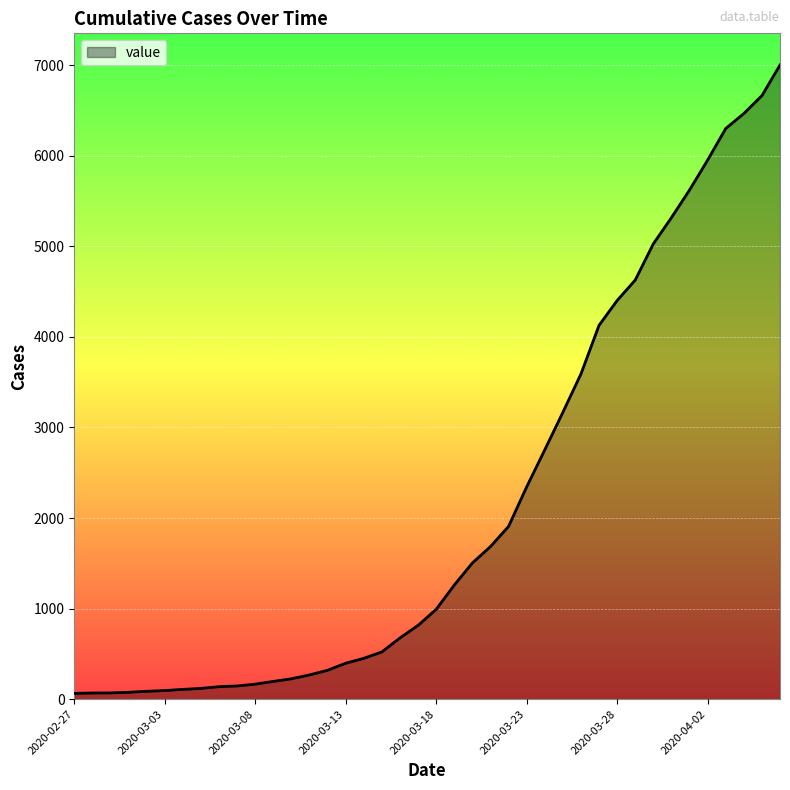

Does the chart have visible grid lines?

Yes